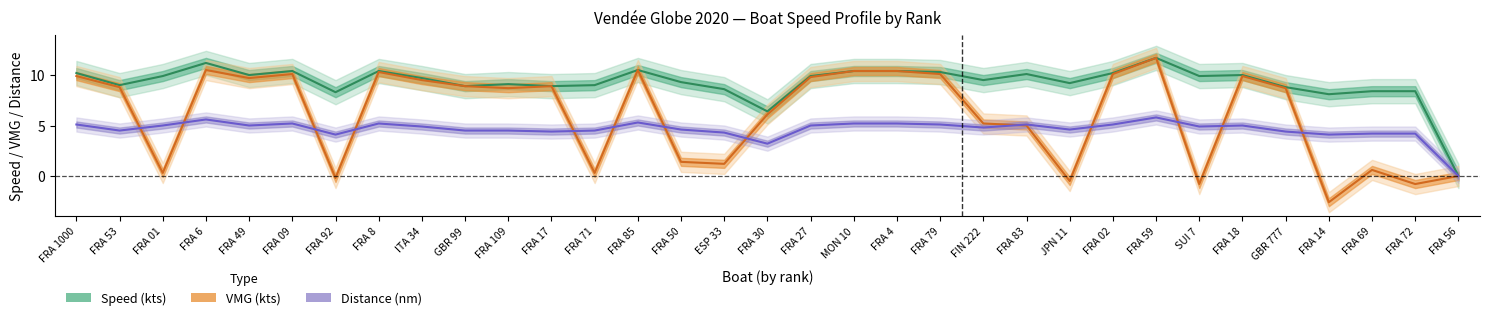

Rank the categories by Speed (kts) value from lowest to highest.

FRA 56, FRA 30, FRA 14, FRA 92, FRA 69, FRA 72, ESP 33, GBR 777, GBR 99, FRA 17, FRA 53, FRA 71, FRA 109, JPN 11, FRA 50, FIN 222, ITA 34, FRA 01, FRA 27, SUI 7, FRA 49, FRA 18, FRA 83, FRA 1000, FRA 02, FRA 79, FRA 09, FRA 8, MON 10, FRA 4, FRA 85, FRA 6, FRA 59